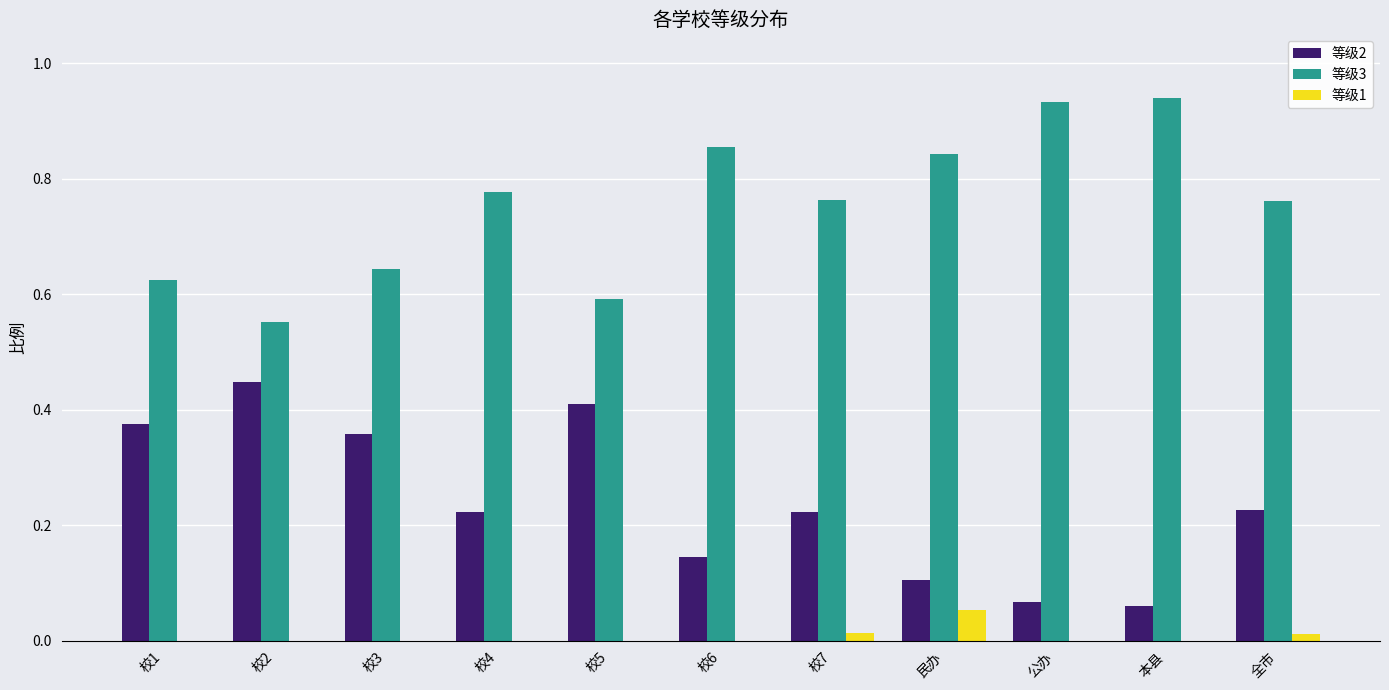

What is the sum of the 等级3 values at 公办 and 校6?

1.8